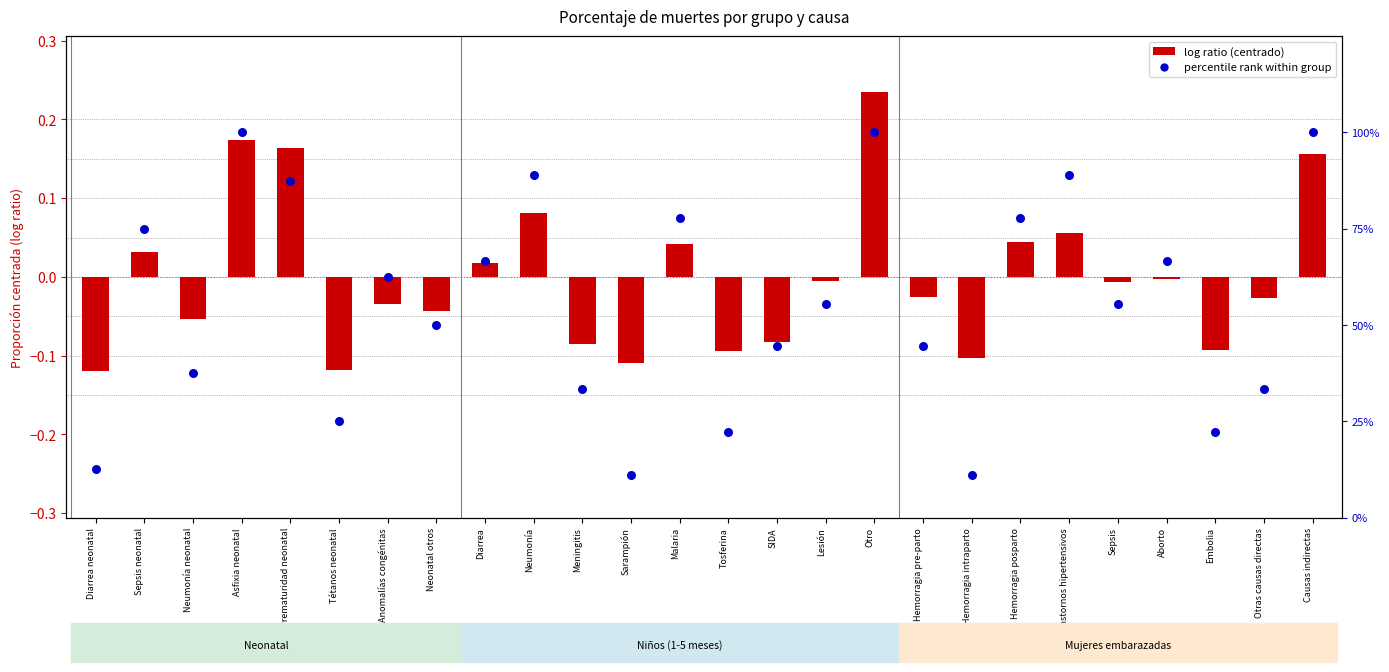

Which series has the largest total across all categories?

percentile rank within group